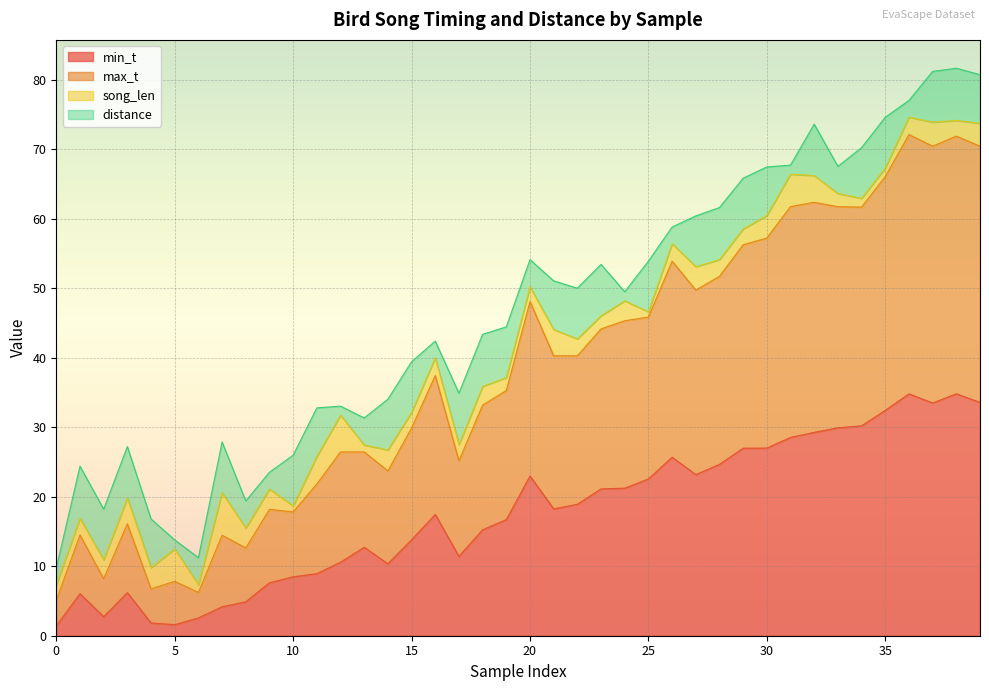

Does the chart display data point markers on the line(s)?

No